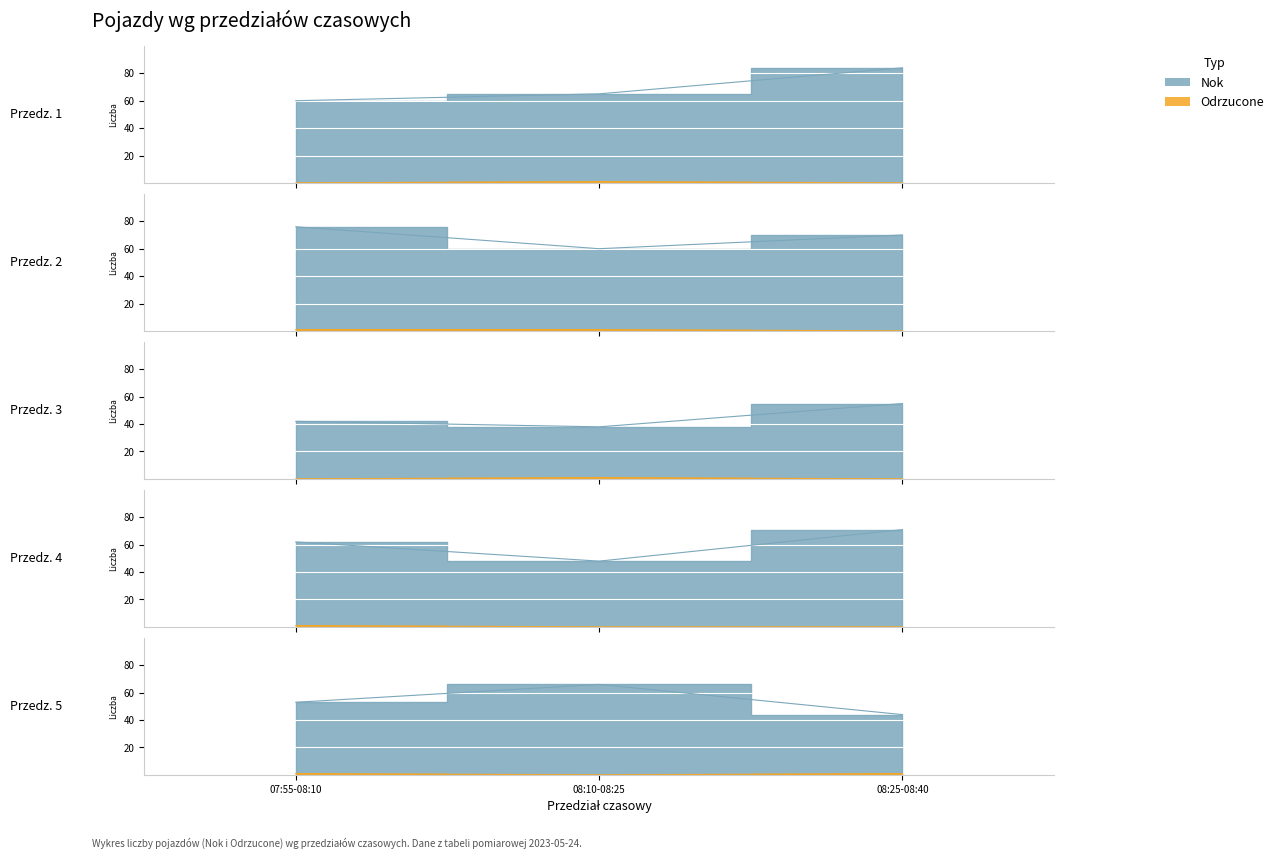

What is the average value of the Nok series?

60